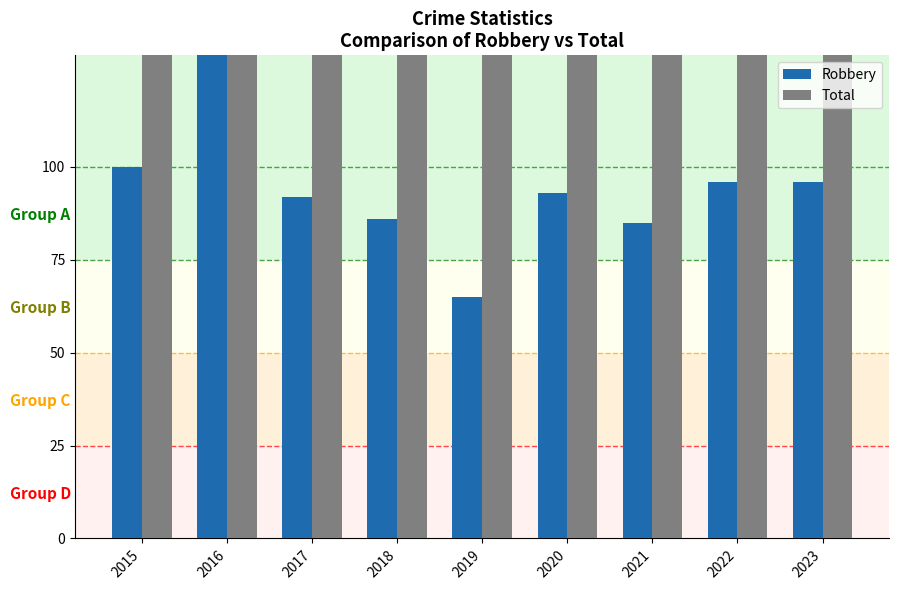

What is the total value across all series at 2023?

424